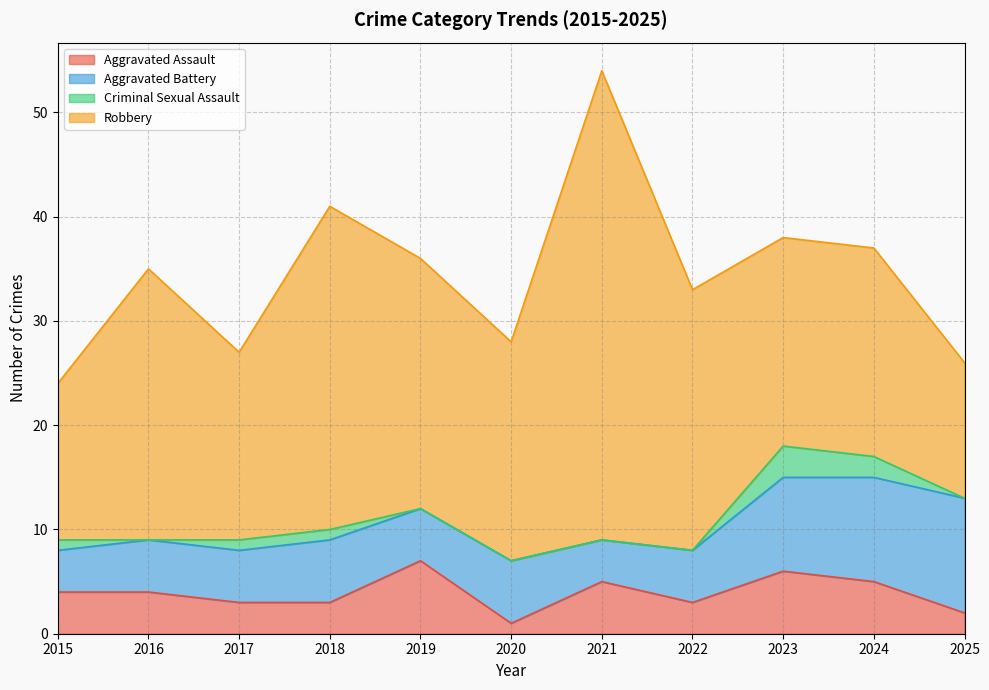

Count the number of categories in the chart.

11